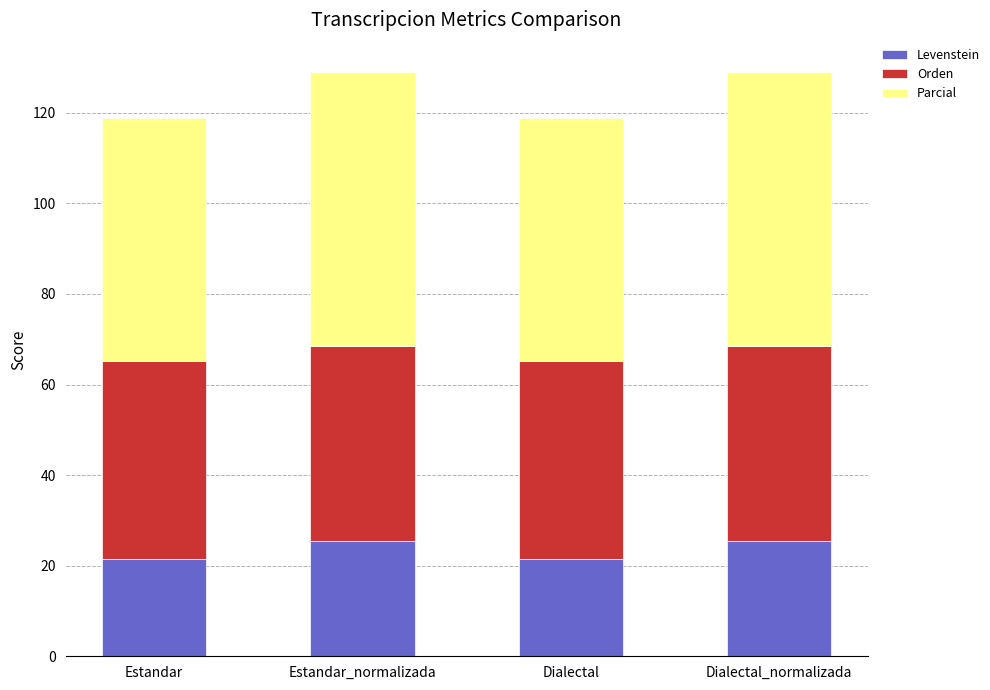

True or false: Levenstein has a value of 38.4 at Estandar_normalizada.

False